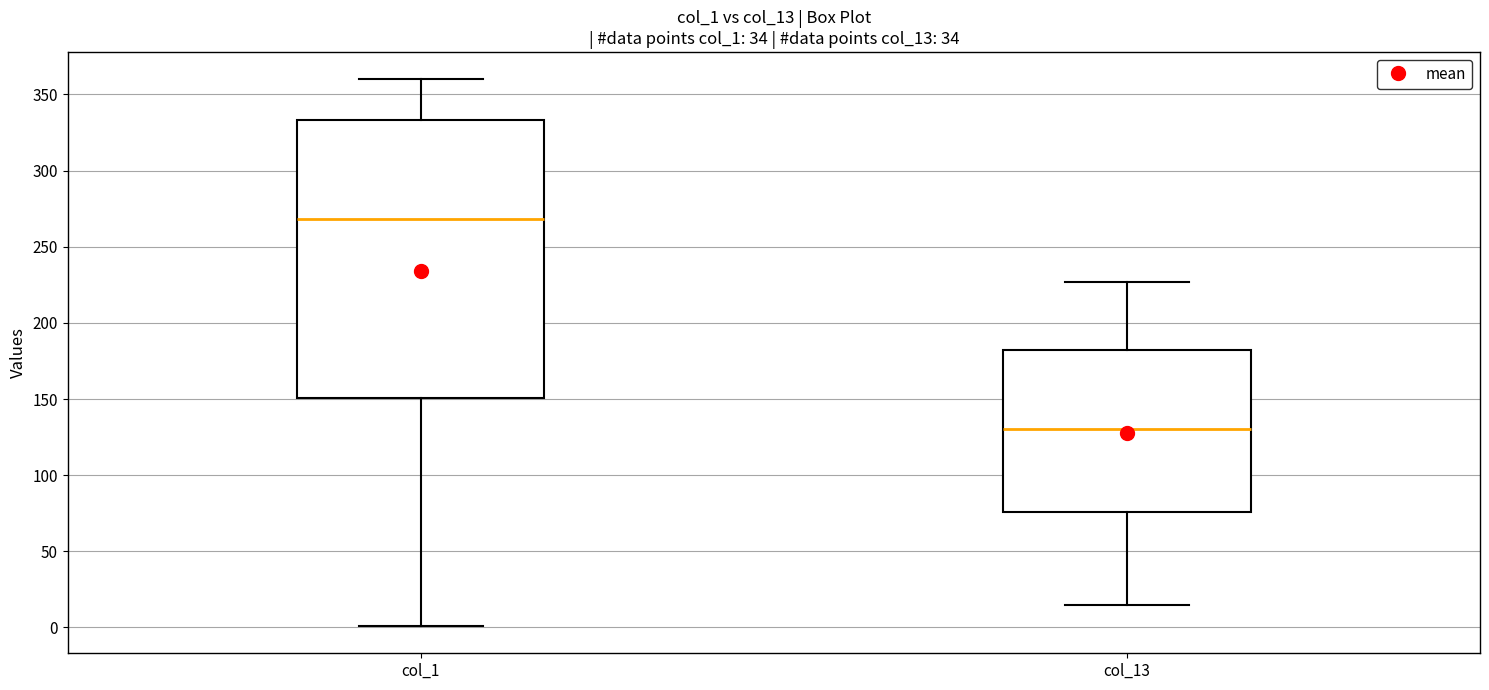

Where does the lower whisker of the box for col_1 end on the y-axis? The values are not printed on the chart, so give them approximately, as read against the axis.

0